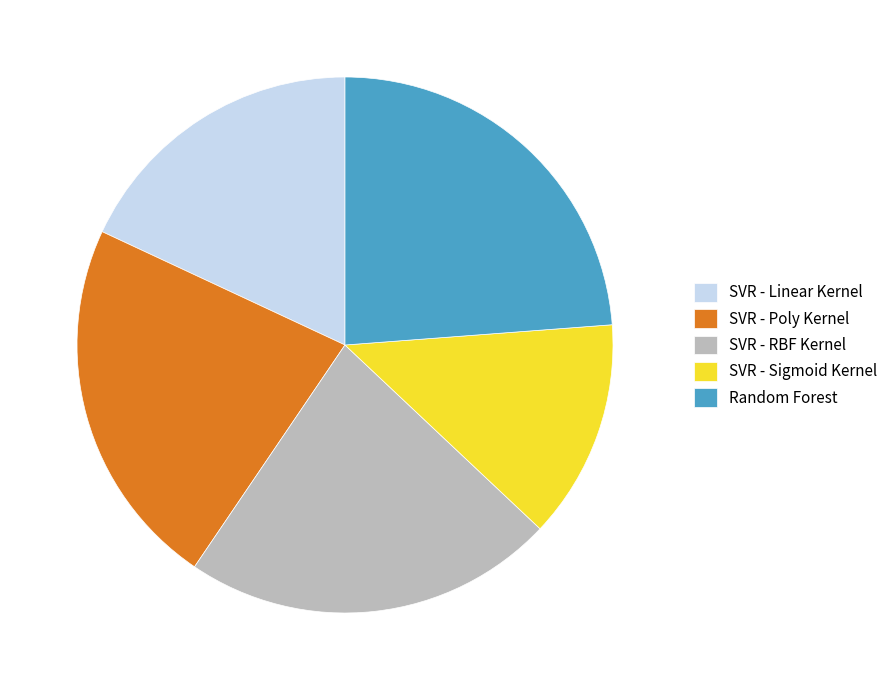

Does any single category account for the majority?

No